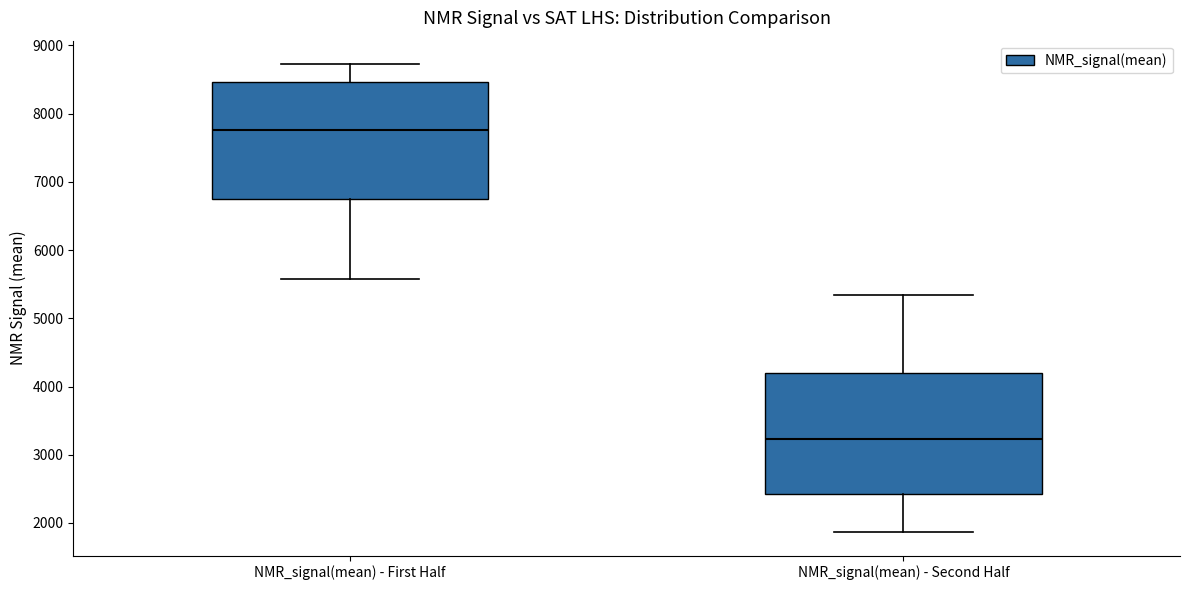

Where is the lower edge of the box for NMR_signal(mean) - First Half on the y-axis? The values are not printed on the chart, so give them approximately, as read against the axis.

6800